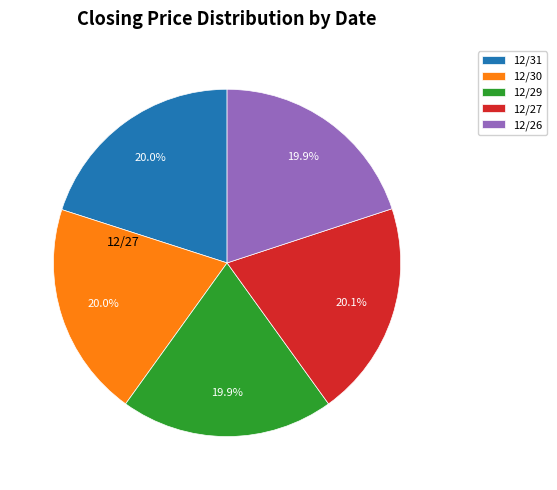

To the nearest percent, what is the average slice percentage?

20%